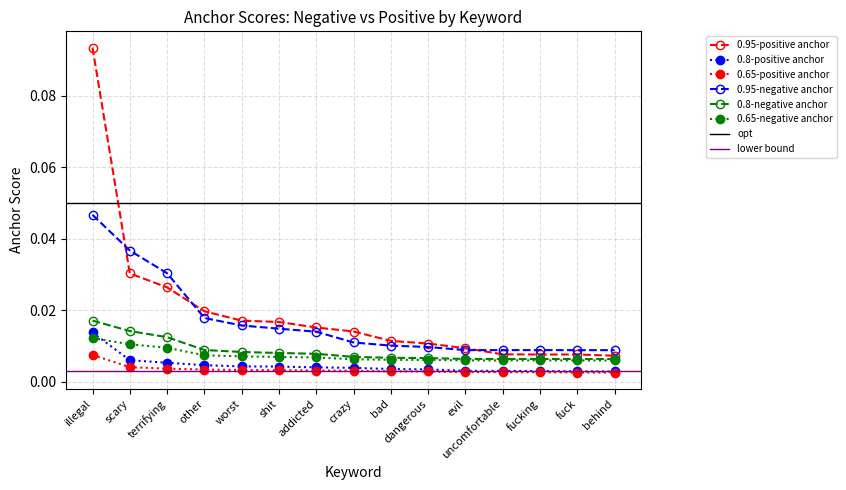

True or false: 0.8-negative anchor and 0.65-negative anchor intersect in this chart.

False